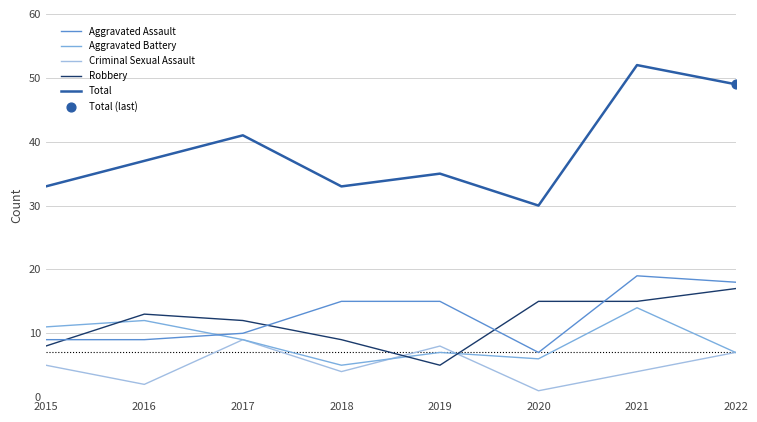

What is the total value across all series at 2017?

81